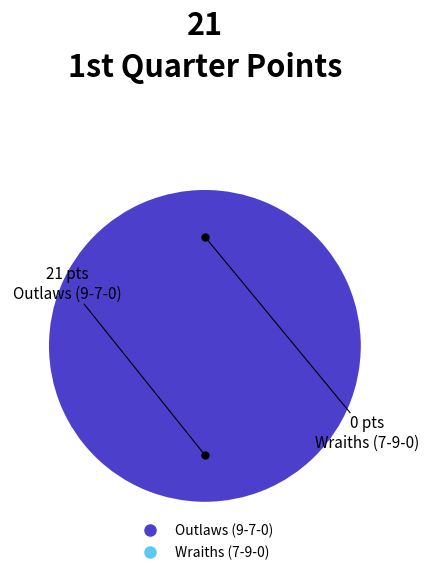

Is it true that Wraiths (7-9-0) is 12% of the pie?

False